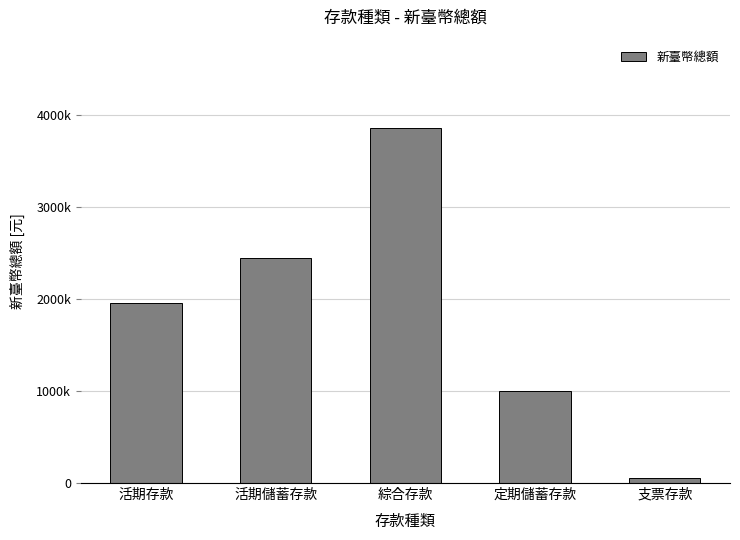

Rank the categories by value from highest to lowest.

綜合存款, 活期儲蓄存款, 活期存款, 定期儲蓄存款, 支票存款